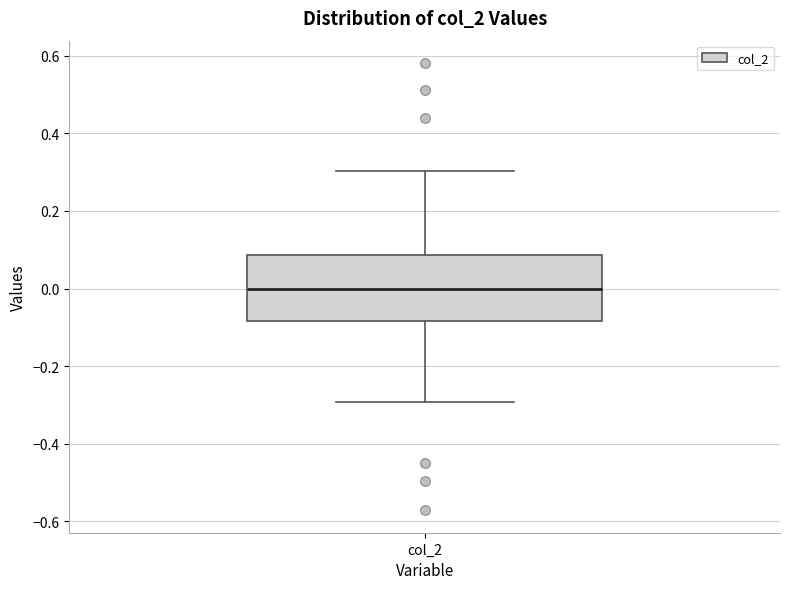

Where is the upper edge of the box for col_2 on the y-axis? The values are not printed on the chart, so give them approximately, as read against the axis.

0.08